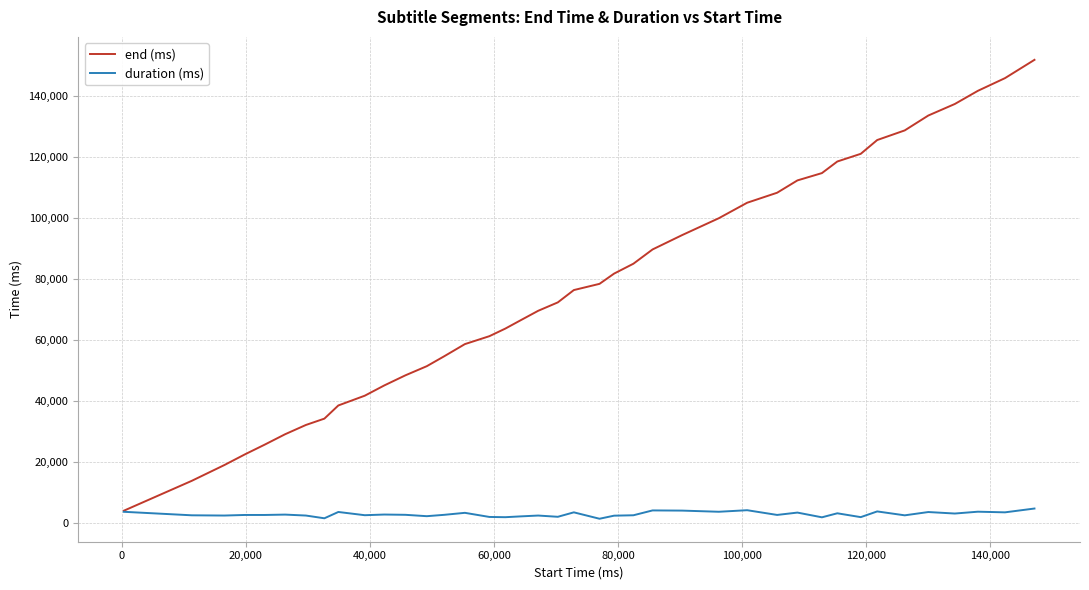

Rank the series by their average value, from lowest to highest.

duration (ms), end (ms)